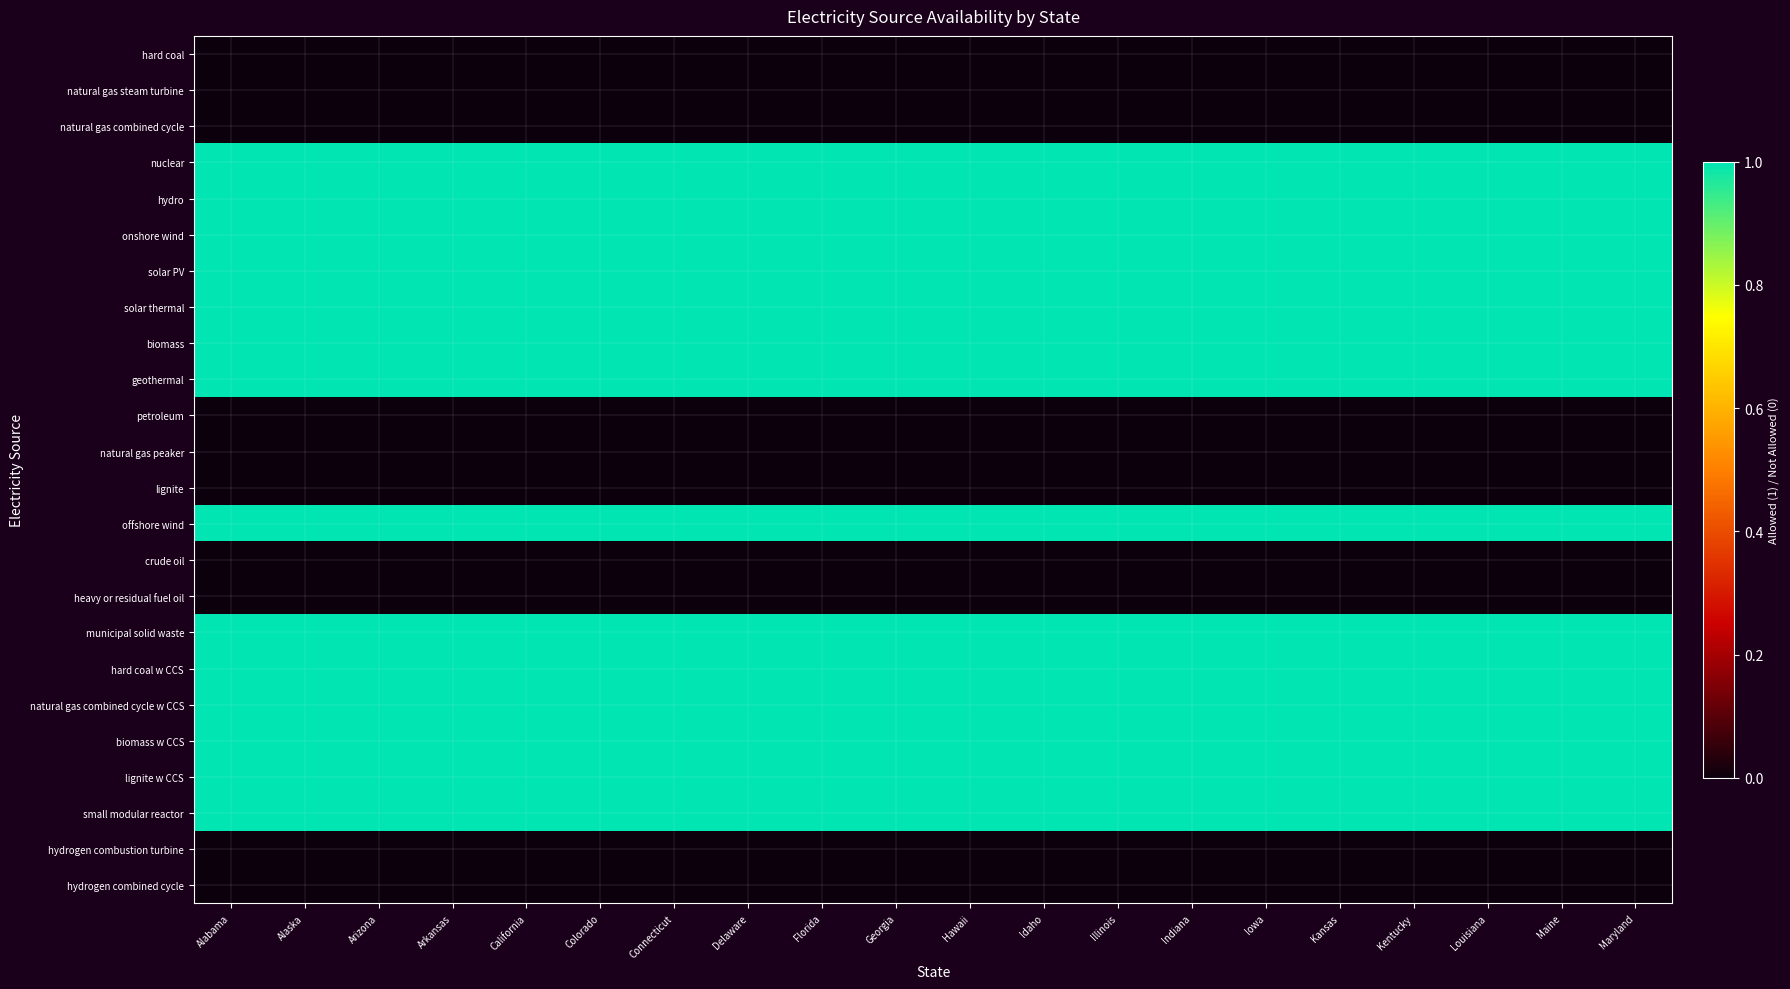

How many categories are shown in the chart?

20